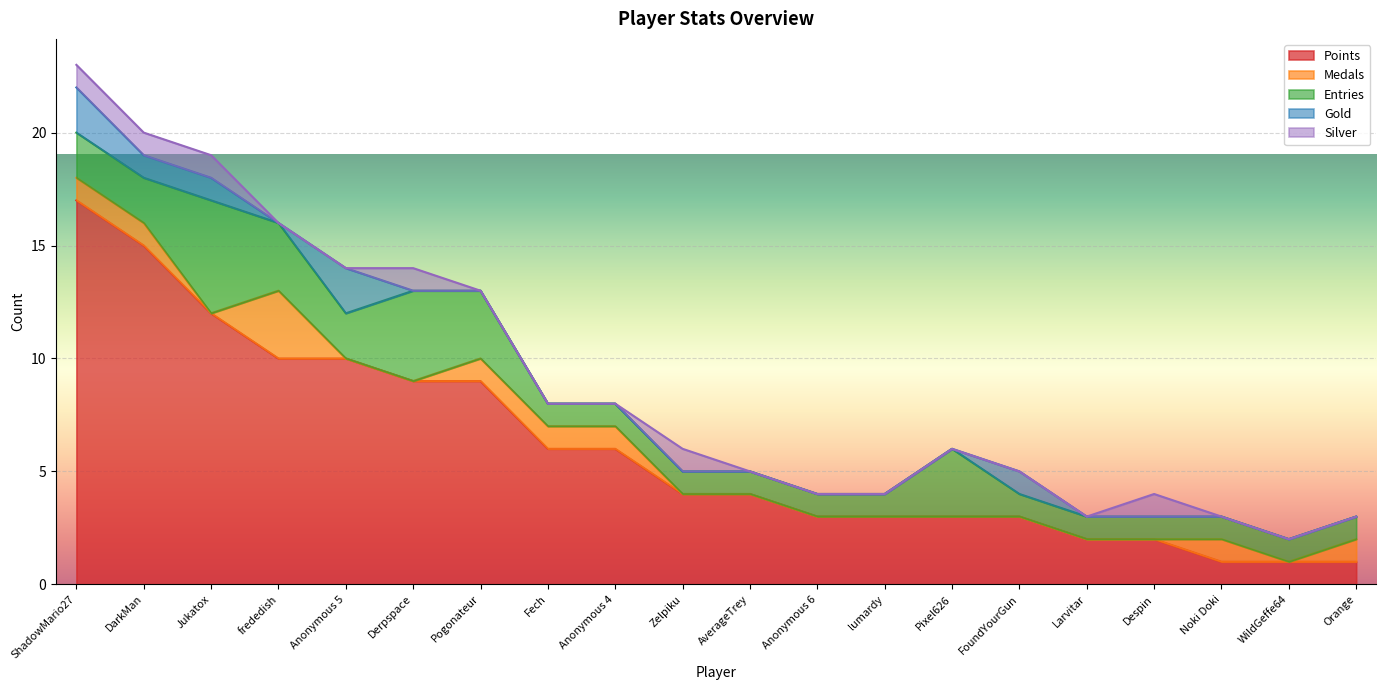

Rank the series at Noki Doki from highest to lowest value.

Points, Medals, Entries, Gold, Silver